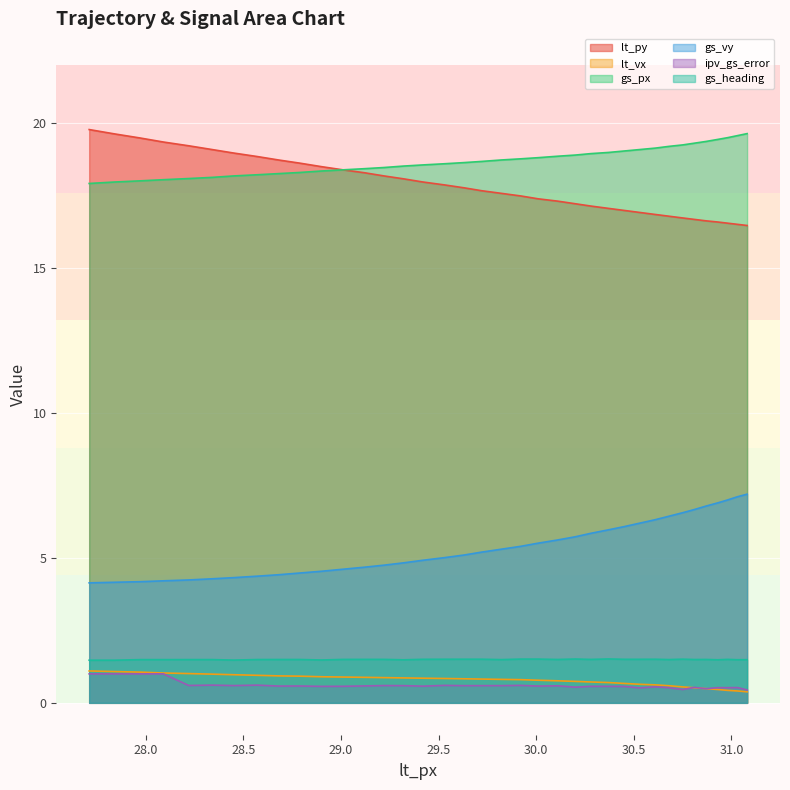

How many lines are shown in the chart?

6